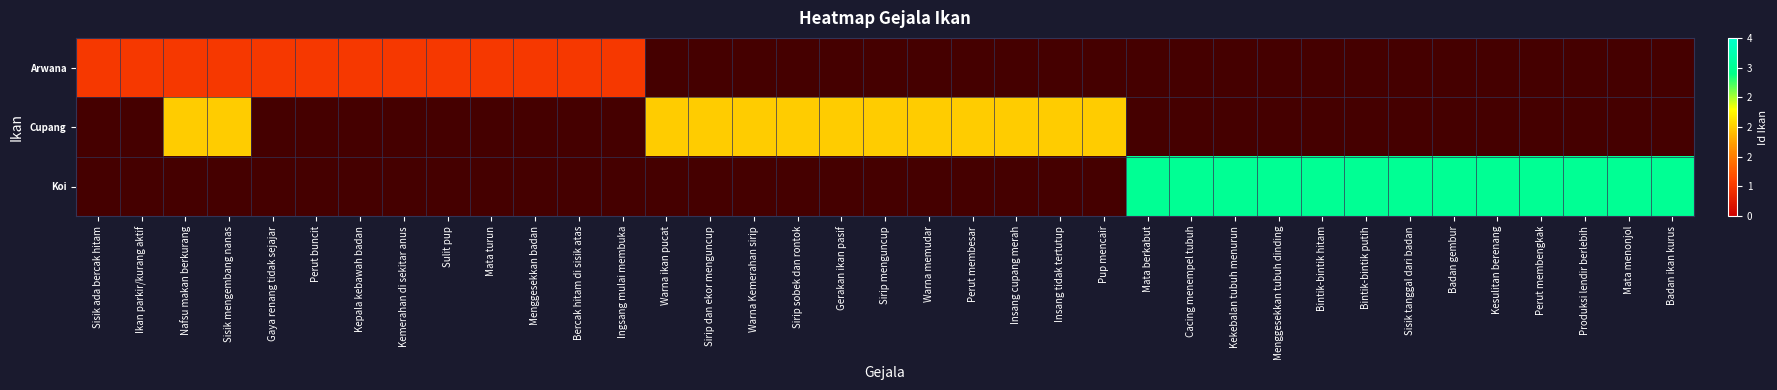

Where is Cupang nearest to the value 1?

Sisik ada bercak hitam